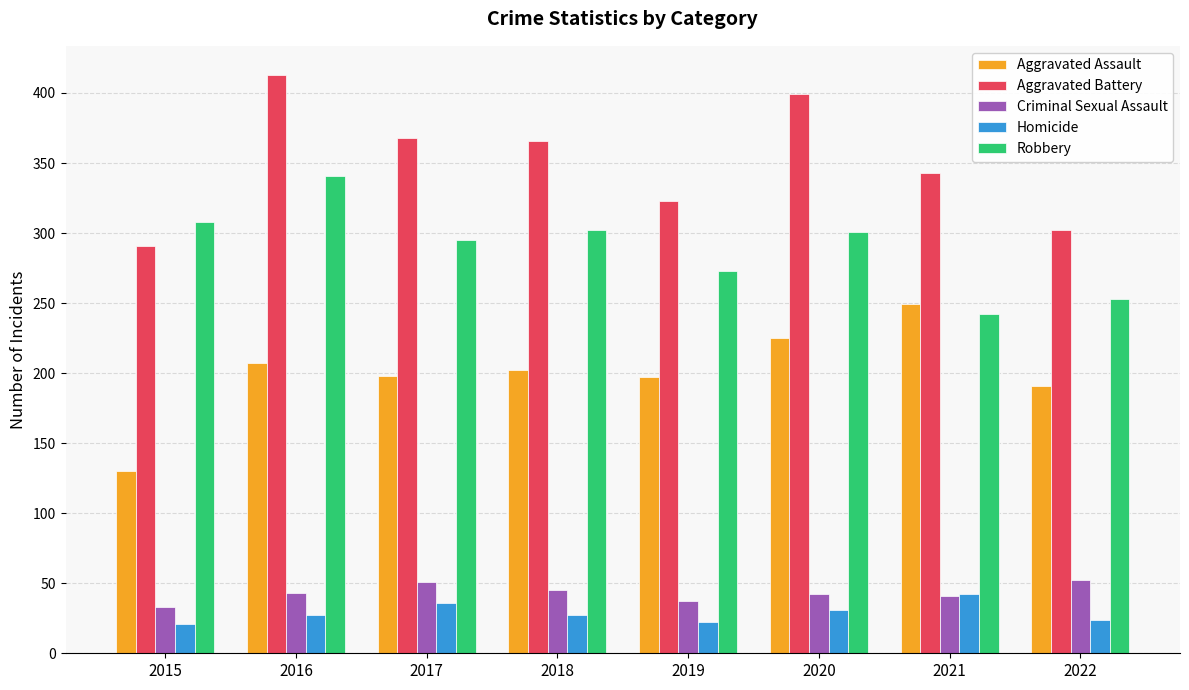

What is the difference between the highest and lowest values at 2017?

332